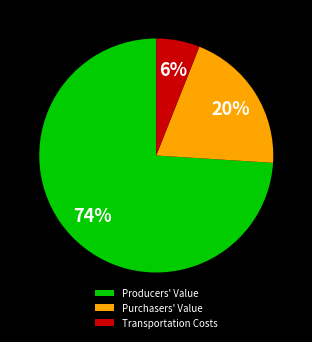

Is the sum of Producers' Value and Transportation Costs greater than half?

Yes